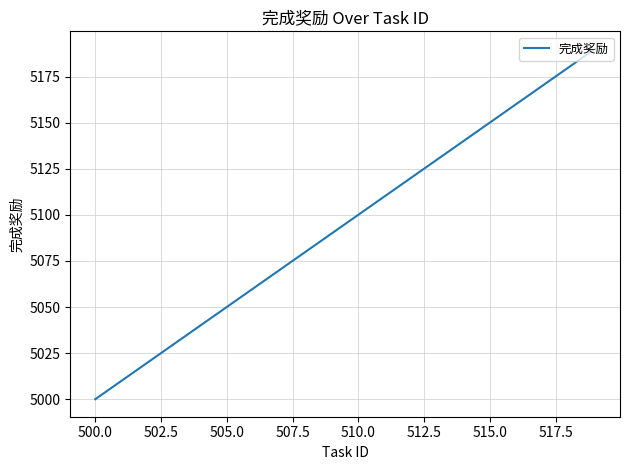

How many lines are shown in the chart?

1